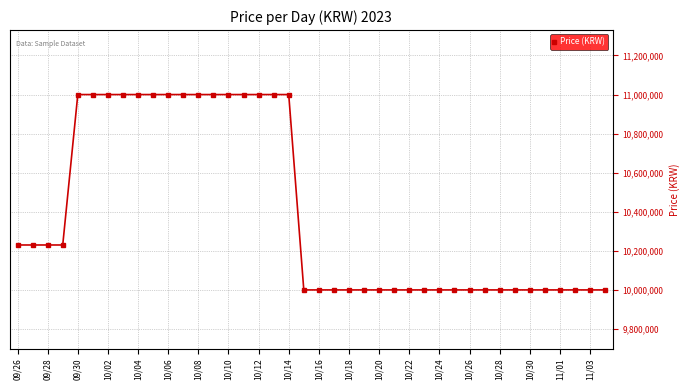

What is the maximum value shown in the chart?

11000000